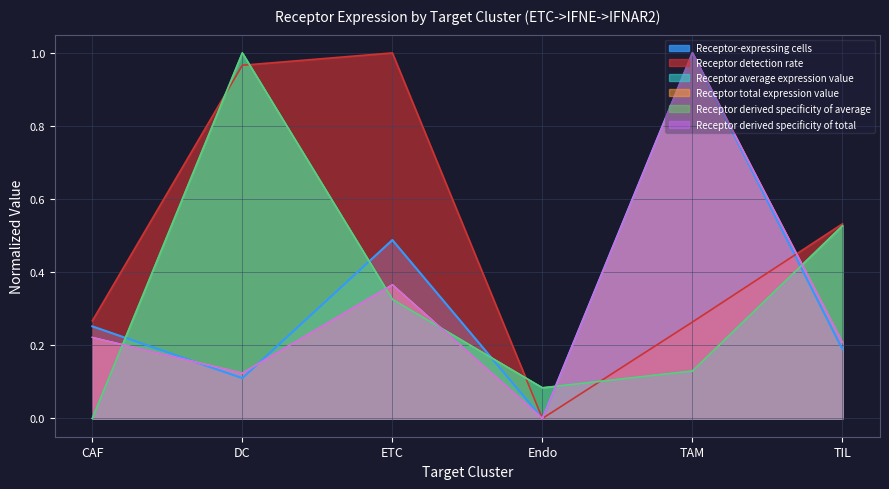

Which series ends up on top after the final intersection of Receptor average expression value and Receptor-expressing cells?

Receptor average expression value